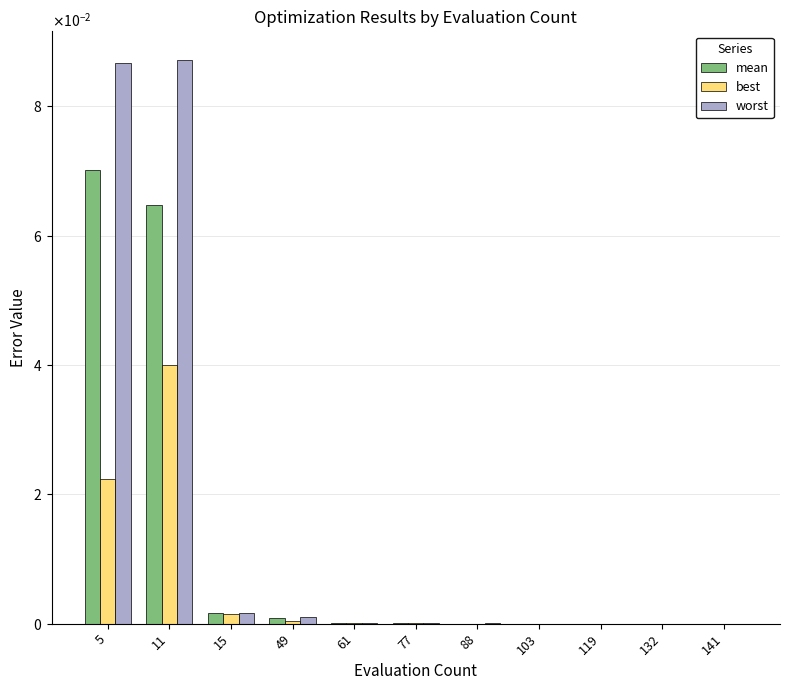

What are all the series names shown in the legend?

mean, best, worst